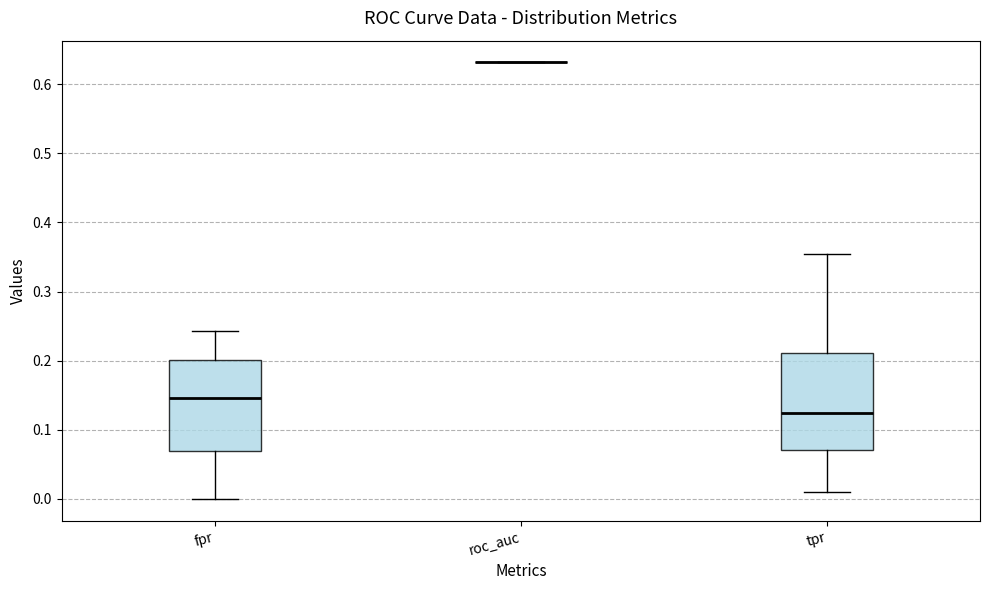

Reading left to right, transcribe this box plot: for each box, give where its median line is, the range the box spans, and where its two whiskers end, as read against the y-axis. The values are not printed on the chart, so give them approximately, as read against the axis.

fpr: median 0.15, box 0.07 to 0.20, whiskers 0.00 to 0.24
roc_auc: box collapsed to a line at 0.63, whiskers 0.63 to 0.63
tpr: median 0.13, box 0.07 to 0.21, whiskers 0.01 to 0.35